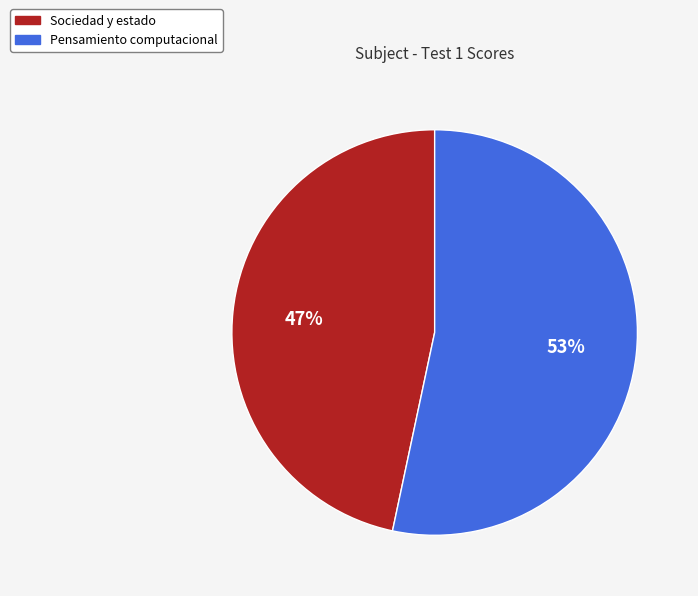

Count the number of slices in the pie.

2